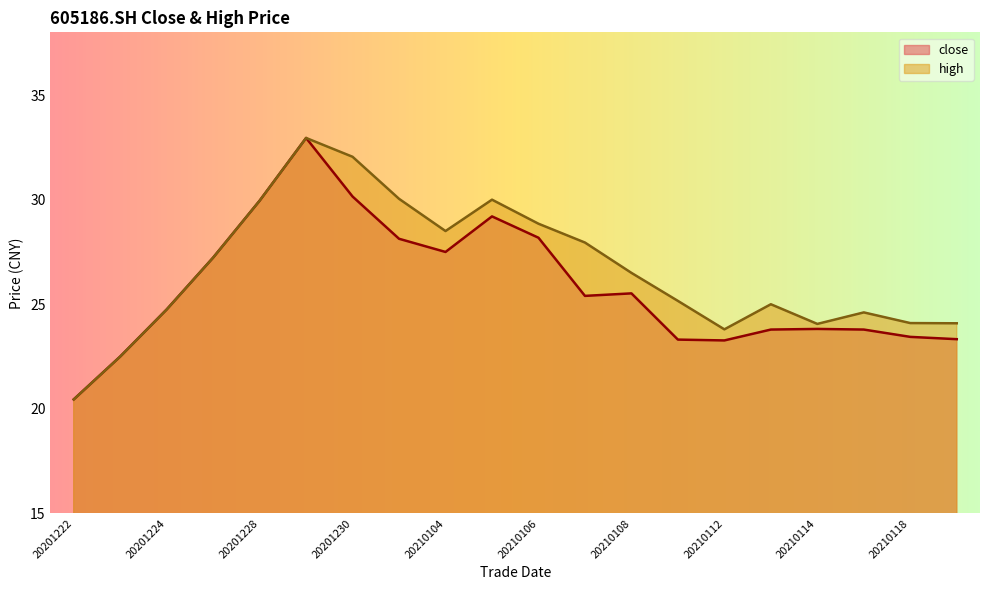

At 20210114, list the series in order from largest to smallest.

high, close